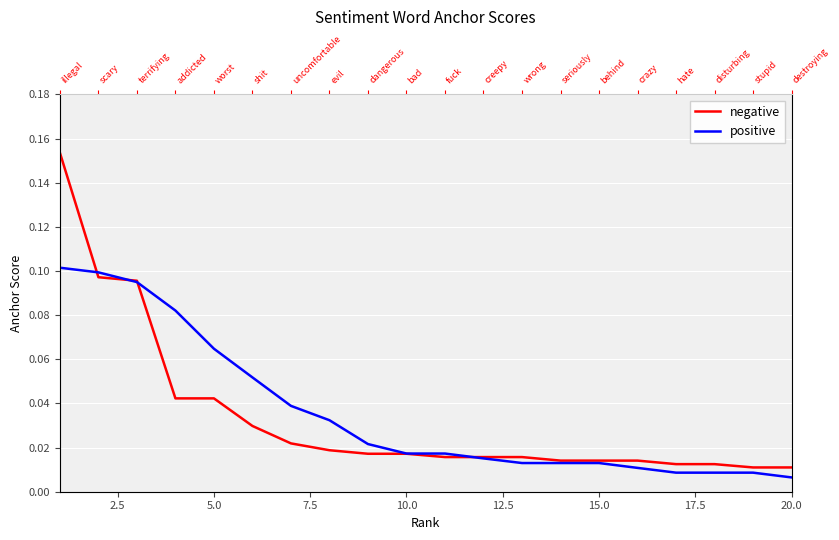

What is the difference between the maximum and minimum values in the positive series?

0.1